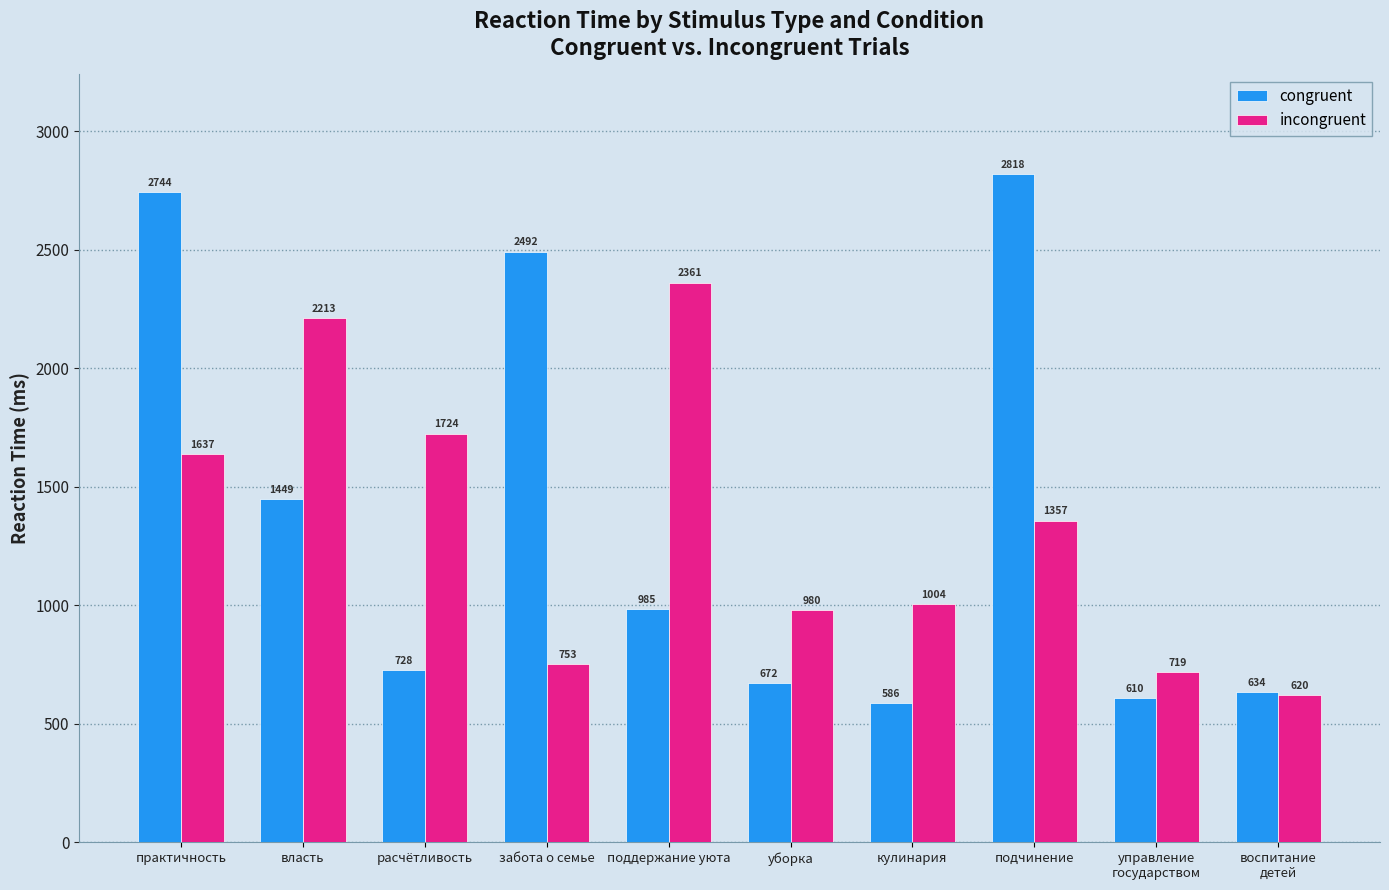

What is the difference between the maximum and minimum values in the incongruent series?

1741